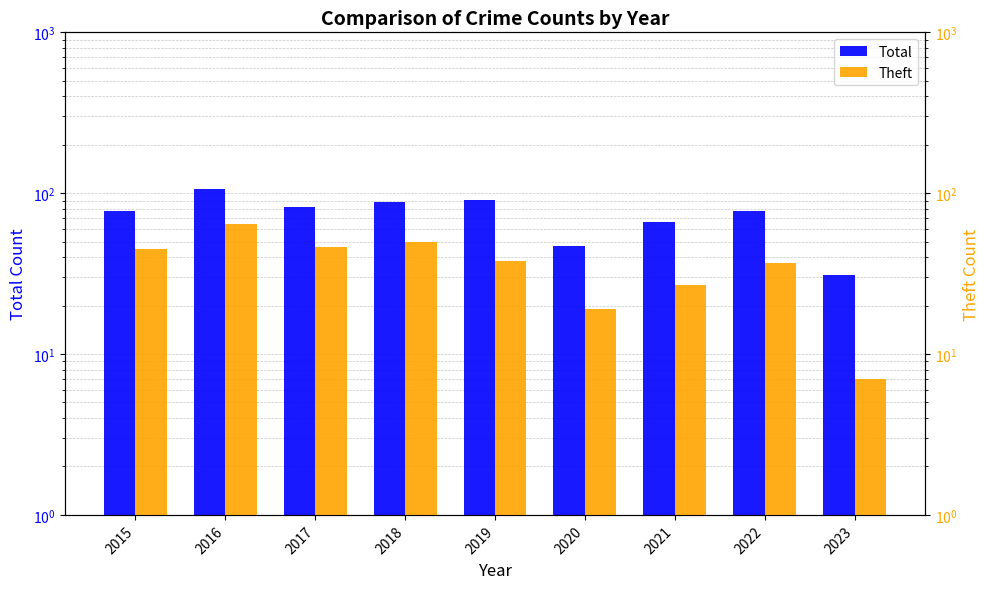

At which label is Theft closest to 35?

2022